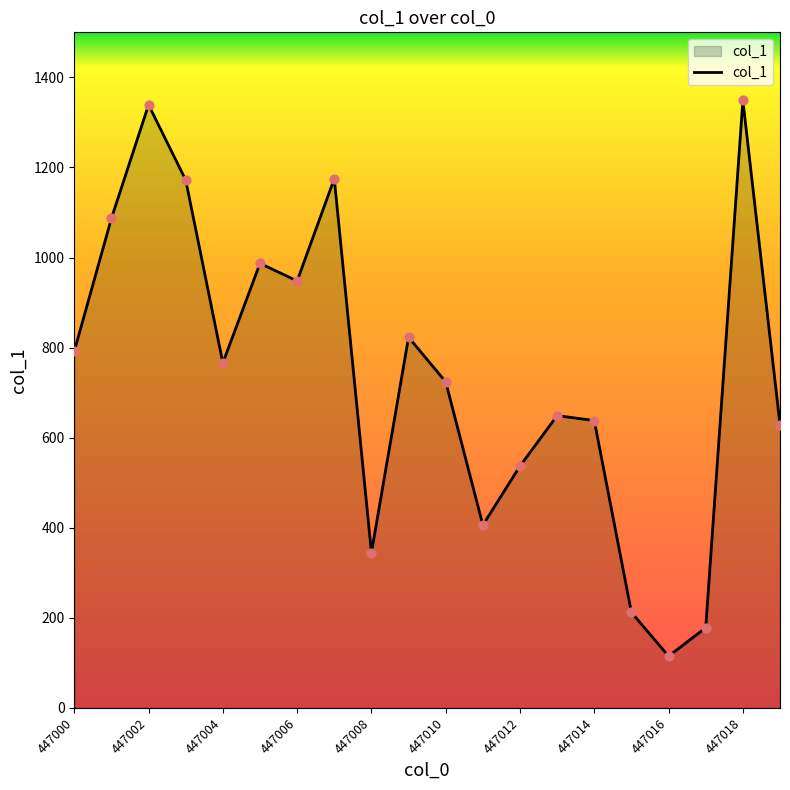

What is the maximum value shown in the chart?

1349